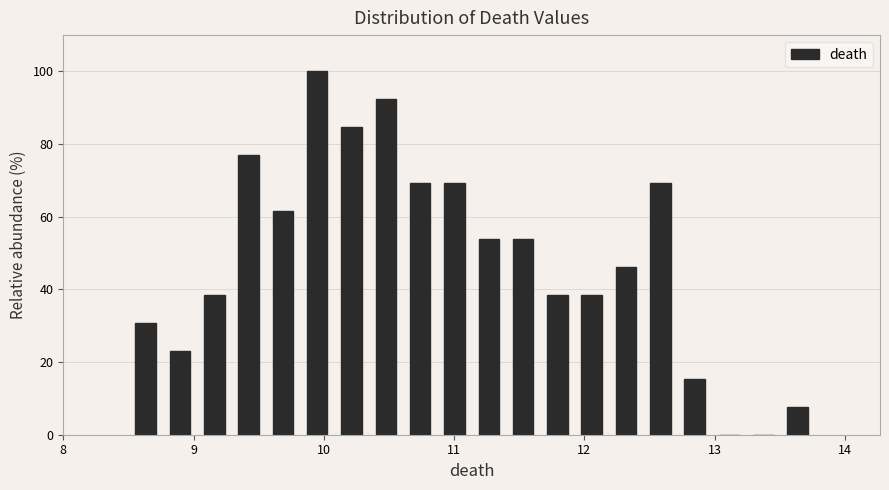

Read against the x-axis, roughly where is the centre of the tallest bar?

9.9